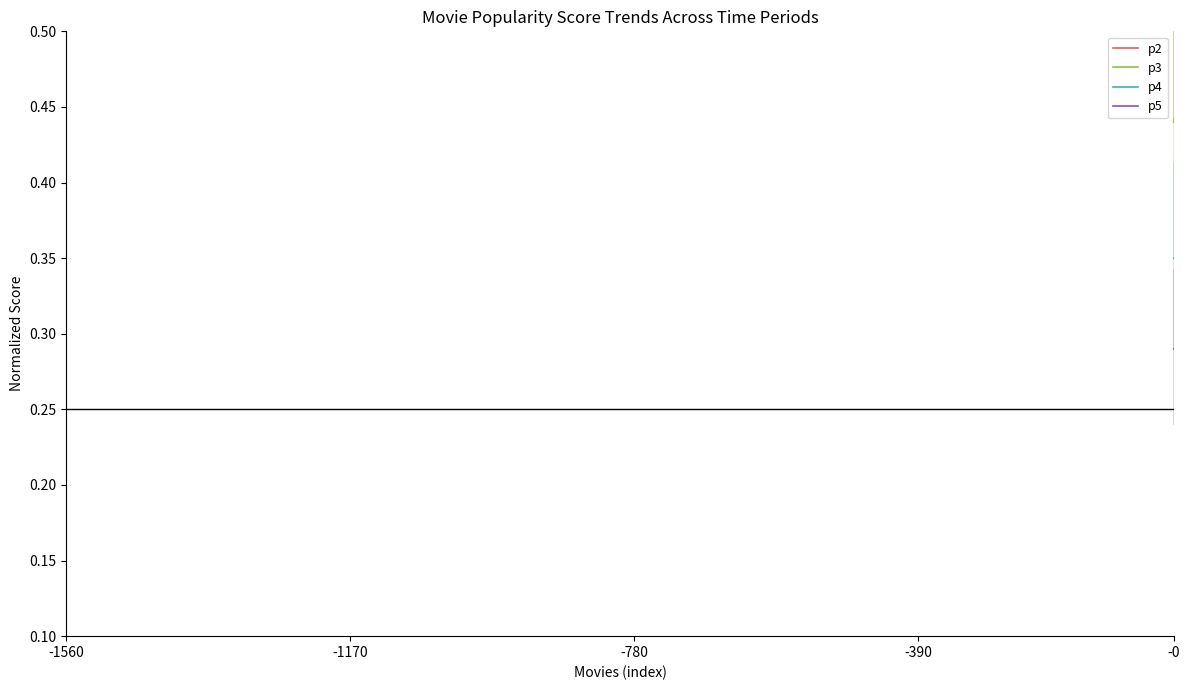

What is the average value of the p4 series?

0.3